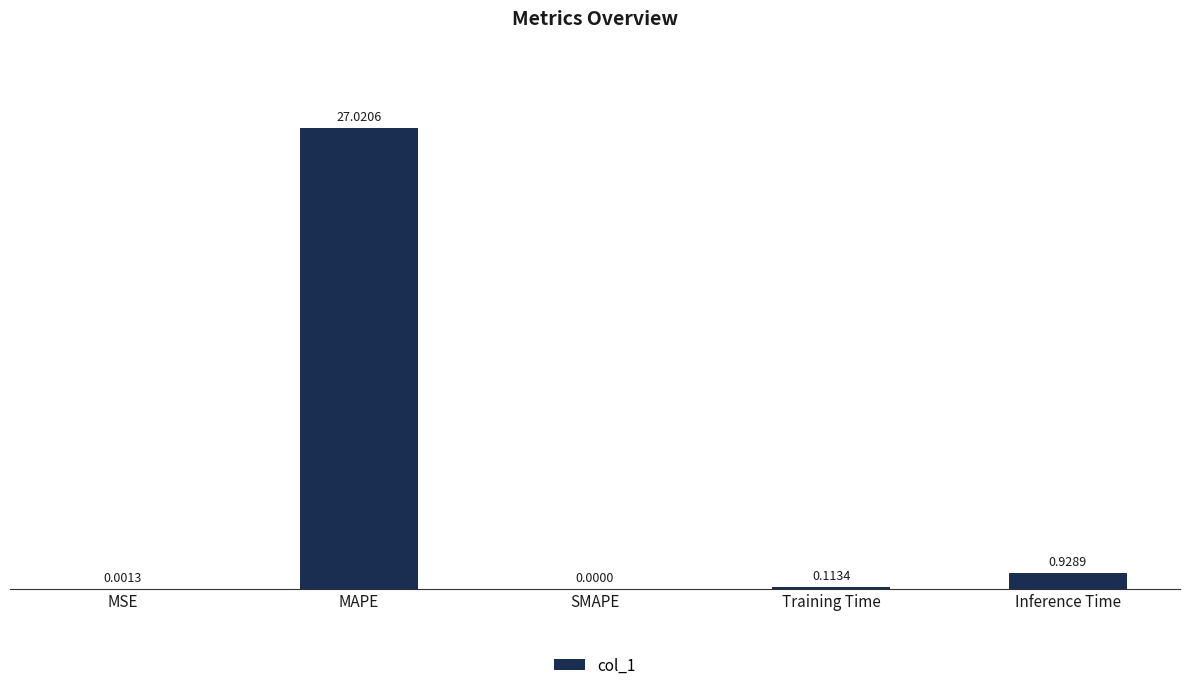

What is the sum of all values?

28.1